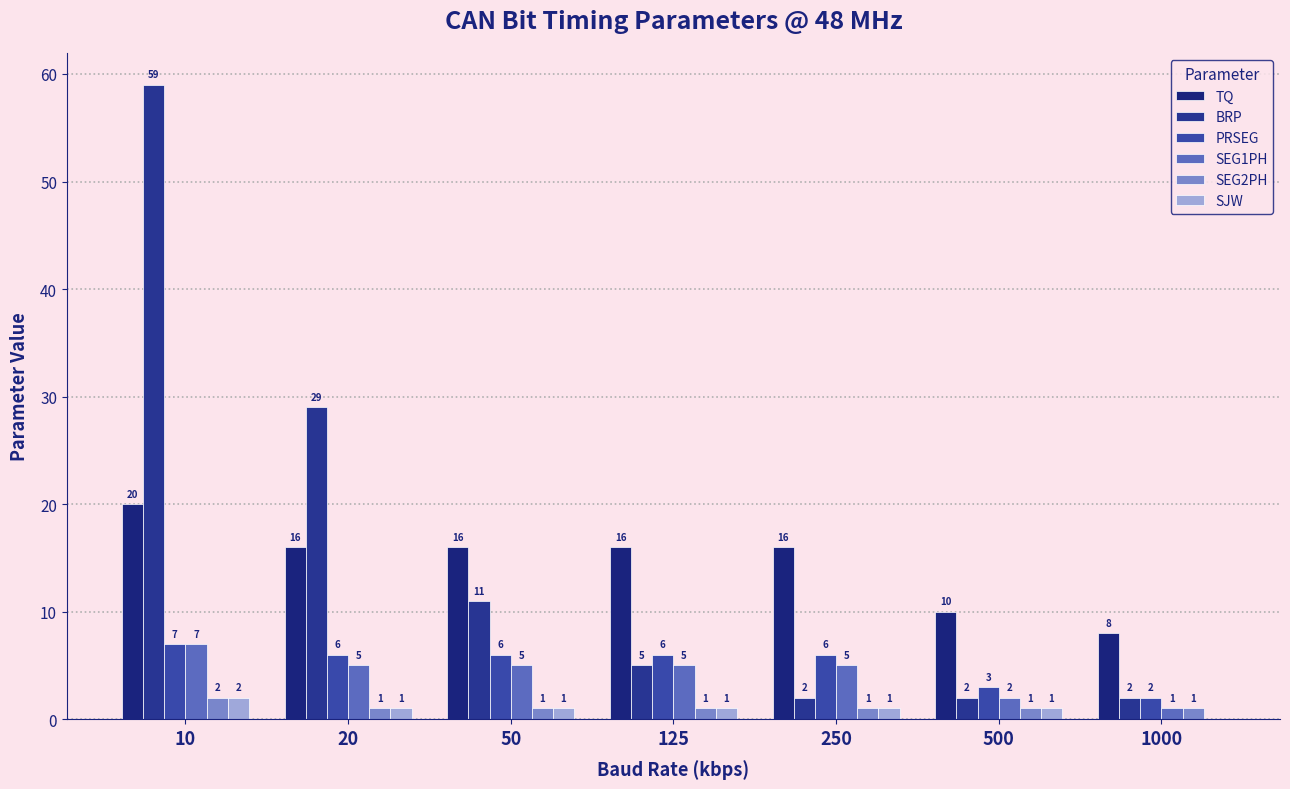

Rank the series at 20 from lowest to highest value.

SEG2PH, SJW, SEG1PH, PRSEG, TQ, BRP